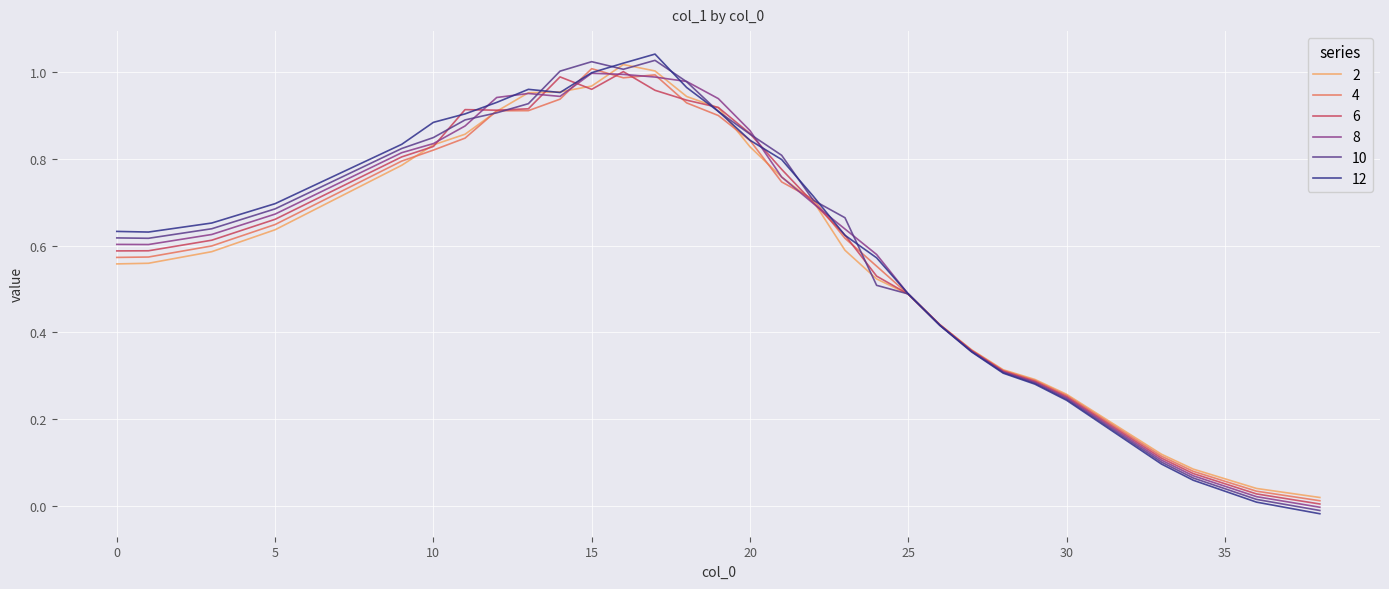

How many lines are shown in the chart?

6